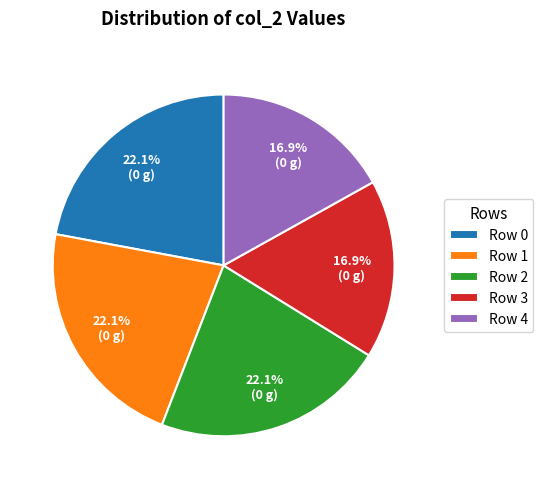

What portion of the pie excludes Row 2?

77.9%